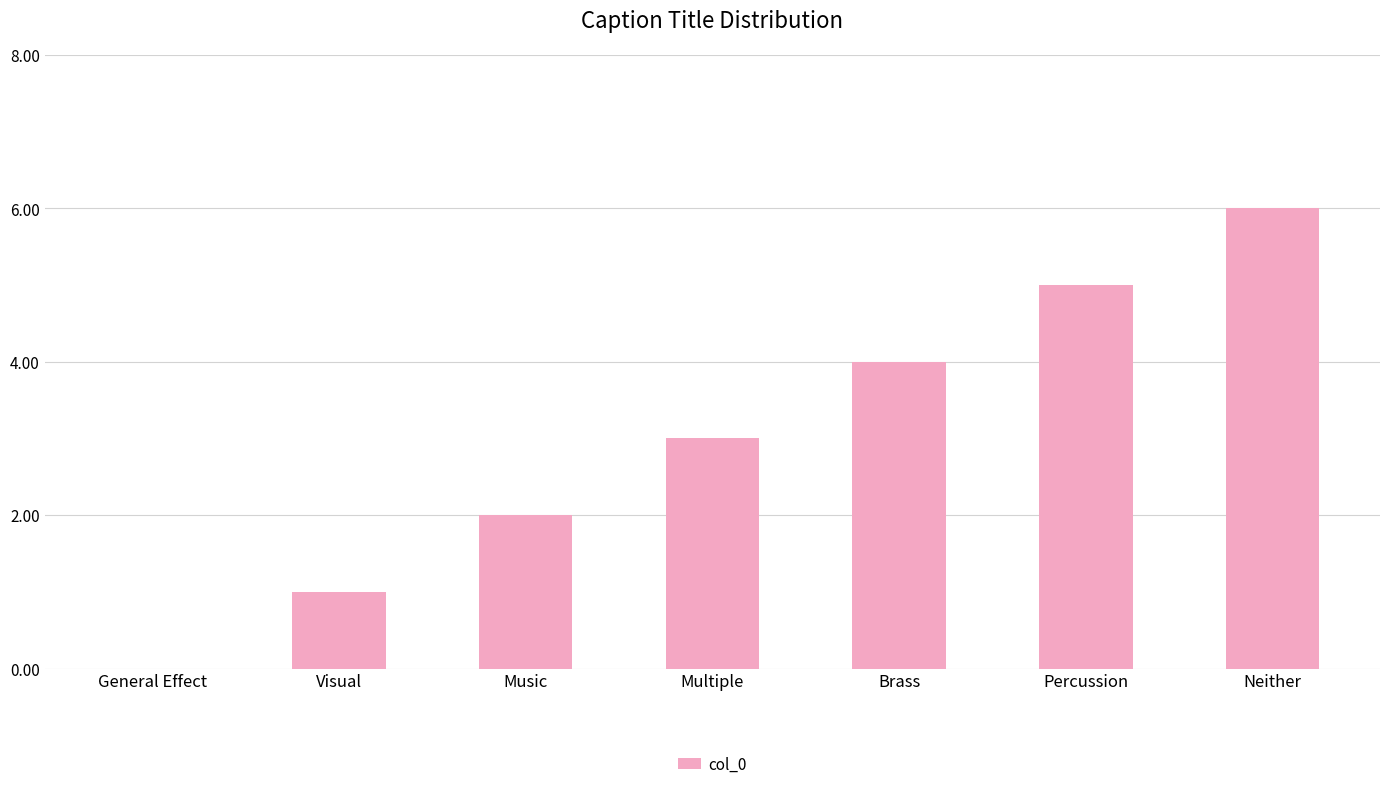

Reading left to right, extract all data points from this chart.

General Effect=0	Visual=1	Music=2	Multiple=3	Brass=4	Percussion=5	Neither=6